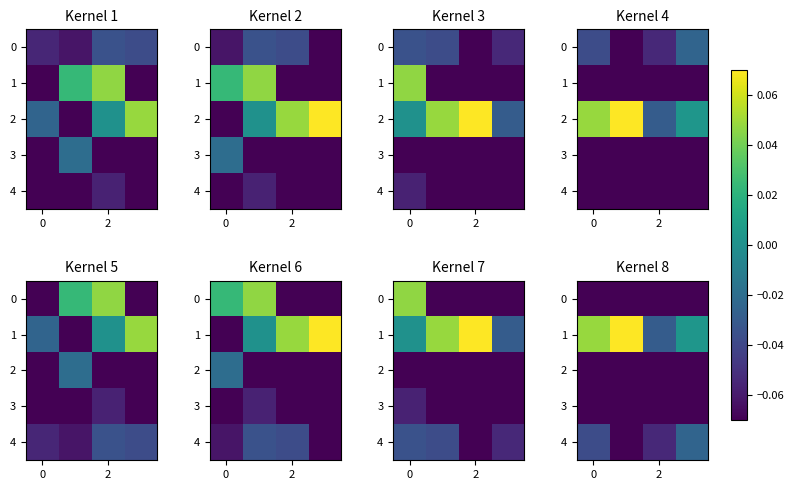

What is the total value across all series at 2?

-0.3